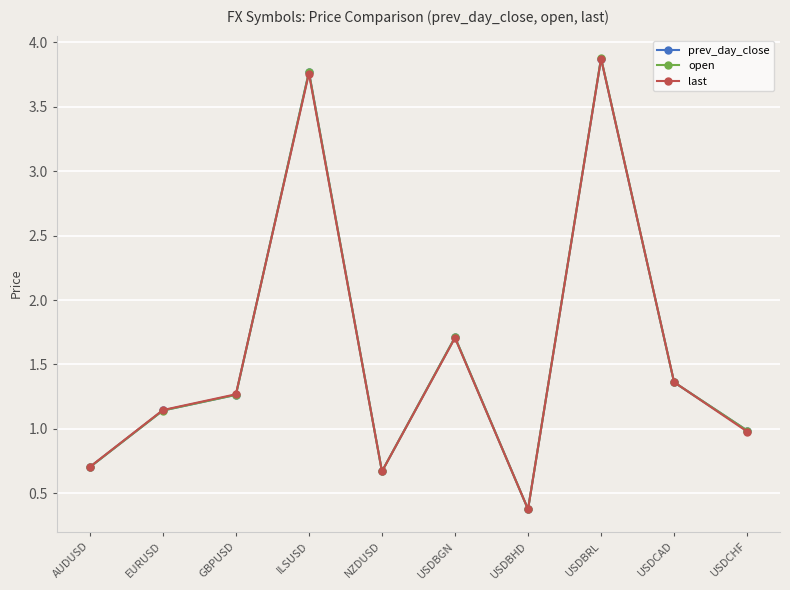

Where do last and prev_day_close first cross each other?

GBPUSD and ILSUSD